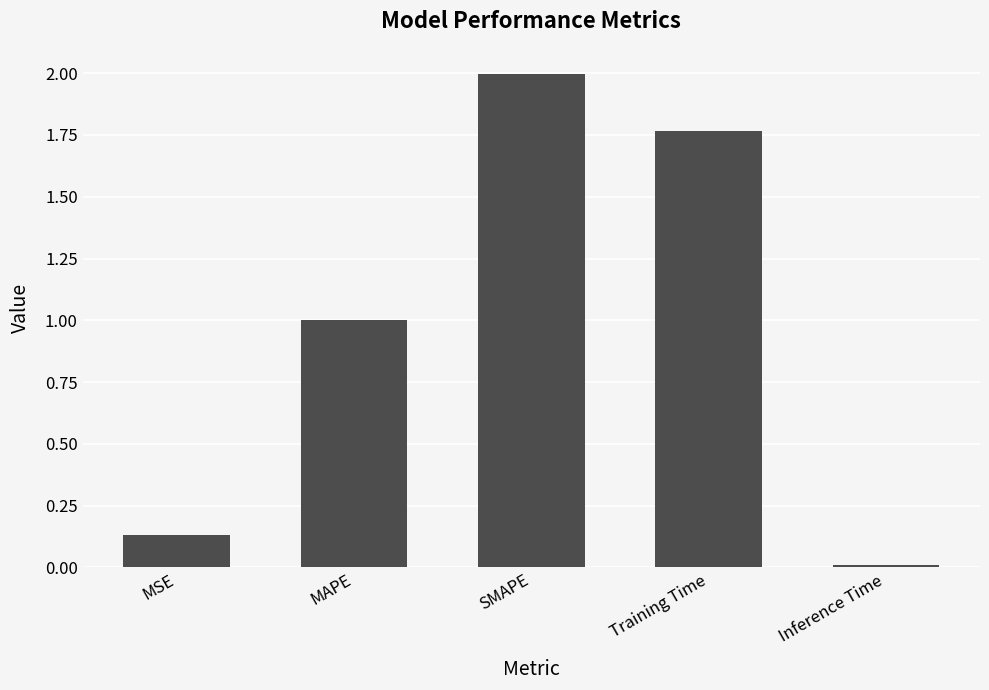

How many bars are there in total?

5